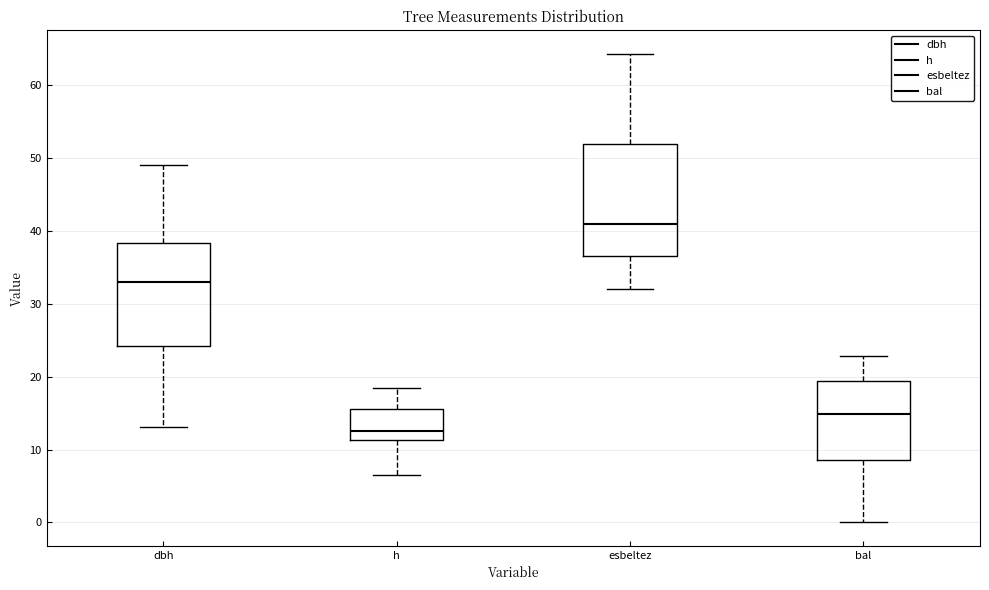

Where is the lower edge of the box for bal on the y-axis? The values are not printed on the chart, so give them approximately, as read against the axis.

9